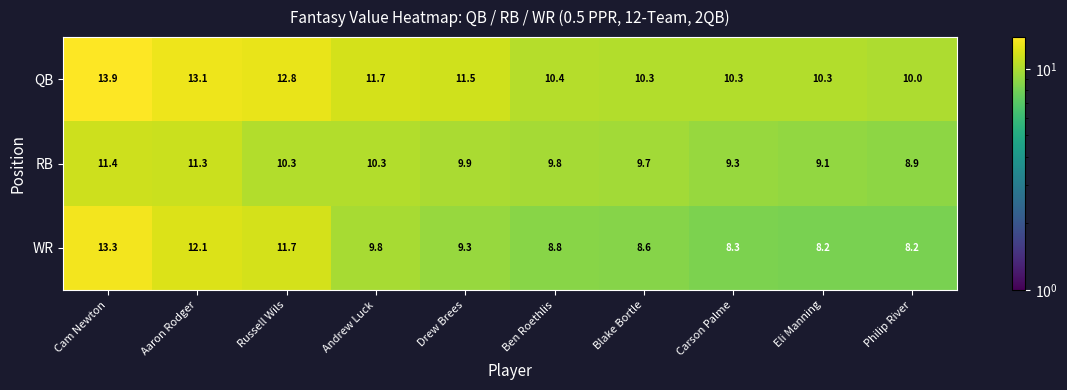

Reading right to left, what are all the values shown in this chart?

QB: 10.0	10.3	10.3	10.3	10.4	11.5	11.7	12.8	13.1	13.9
RB: 8.9	9.1	9.3	9.7	9.8	9.9	10.3	10.3	11.3	11.4
WR: 8.2	8.2	8.3	8.6	8.8	9.3	9.8	11.7	12.1	13.3